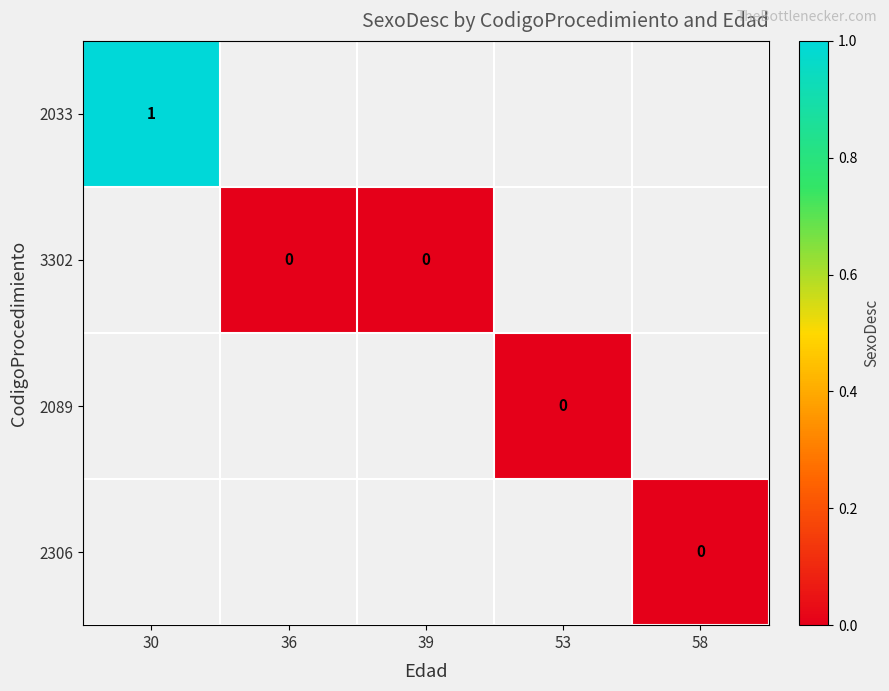

Rank the series by their average value, from lowest to highest.

2033, 3302, 2089, 2306